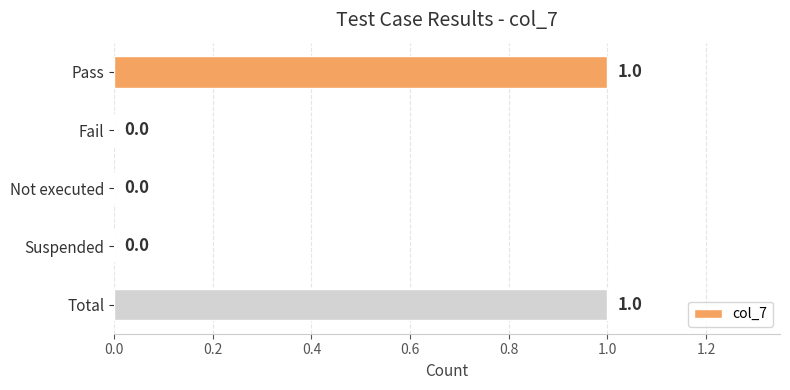

Is it true that the value at Not executed is 0?

True